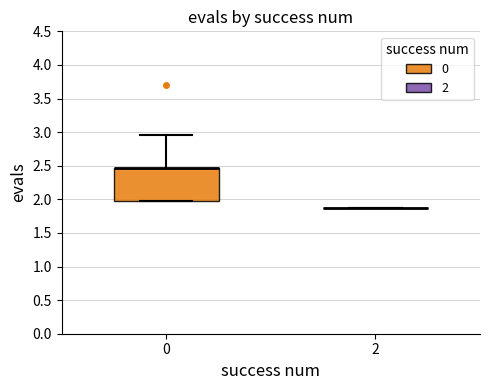

Where does the upper whisker of the box at x = 0 end on the y-axis? The values are not printed on the chart, so give them approximately, as read against the axis.

2.95